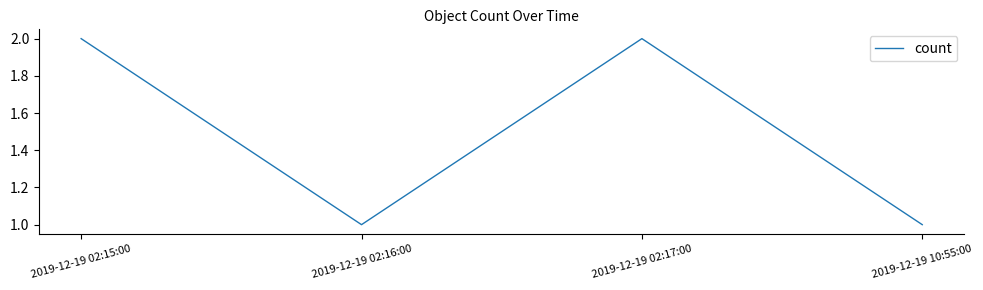

How many lines are shown in the chart?

1